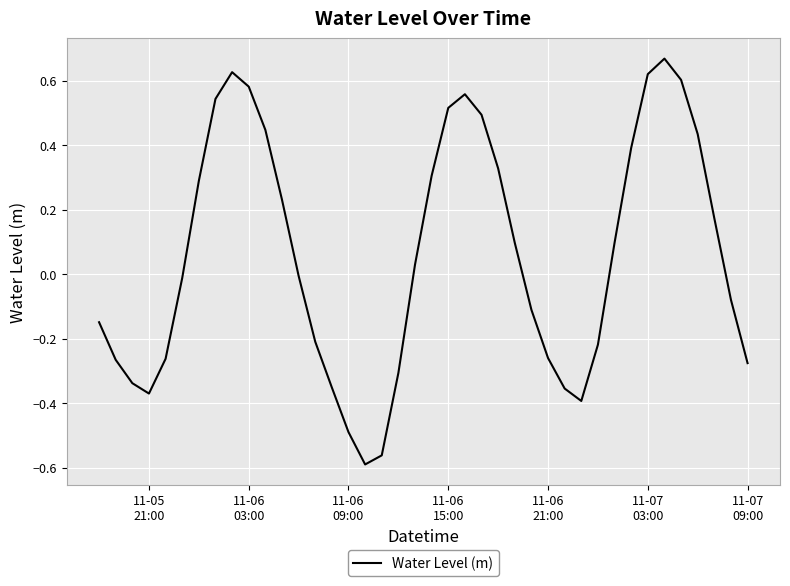

What is the difference between the maximum and minimum values?

1.3